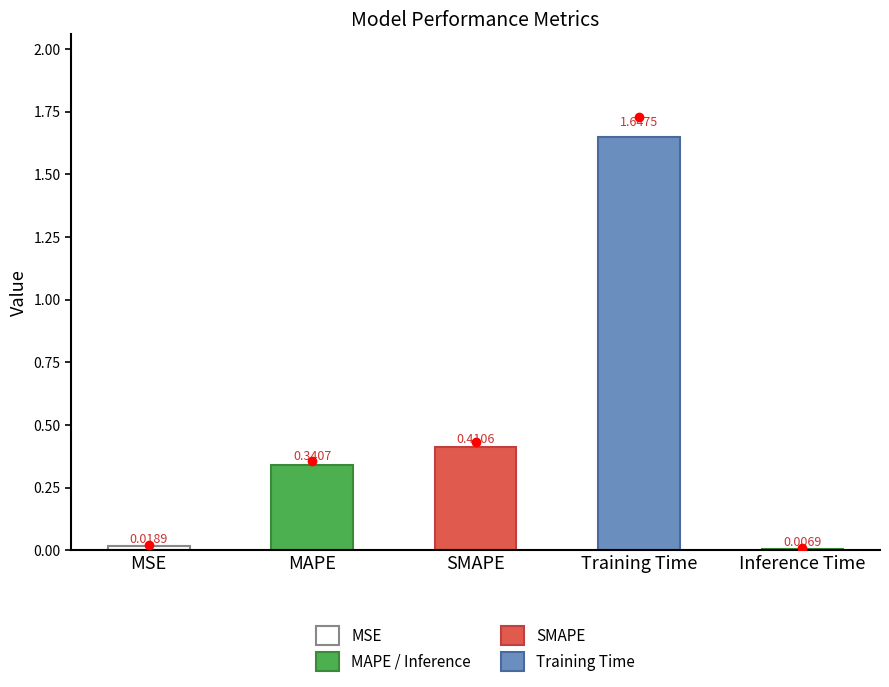

What is the difference between the values at Training Time and MAPE?

1.3